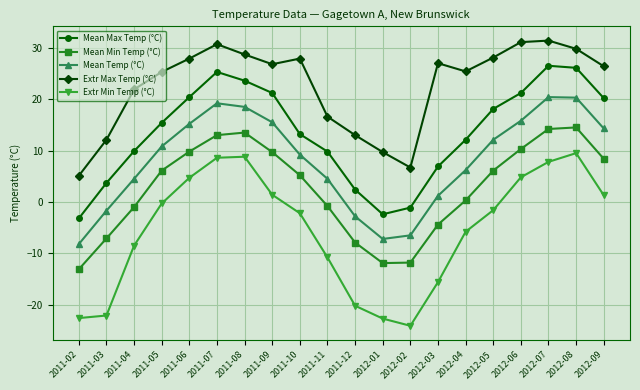

At which label does Mean Temp (°C) first exceed 10?

2011-05